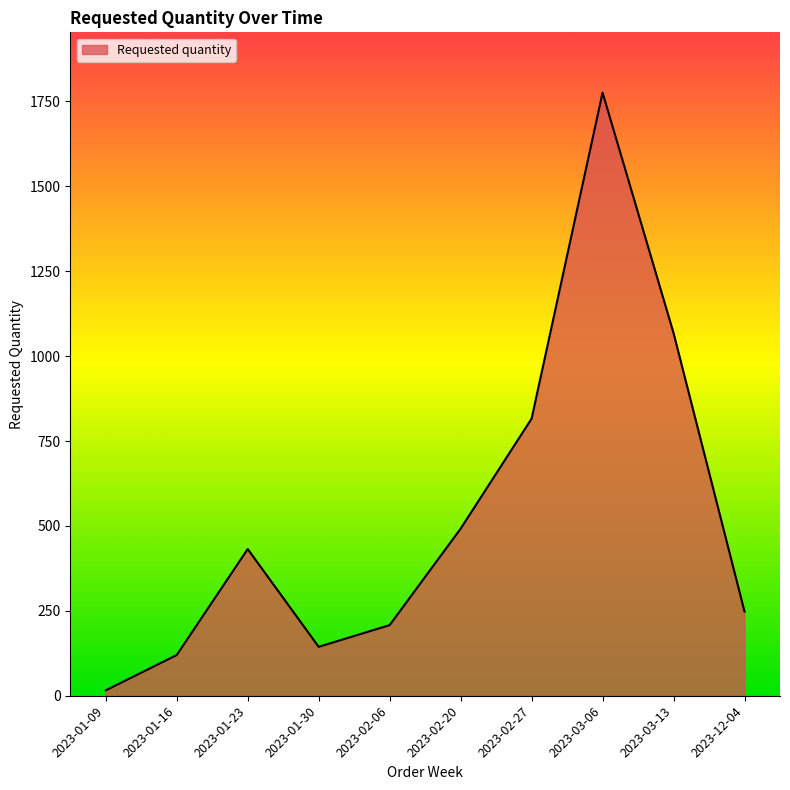

What value does the data have at 2023-03-06, to the nearest 10?

1780